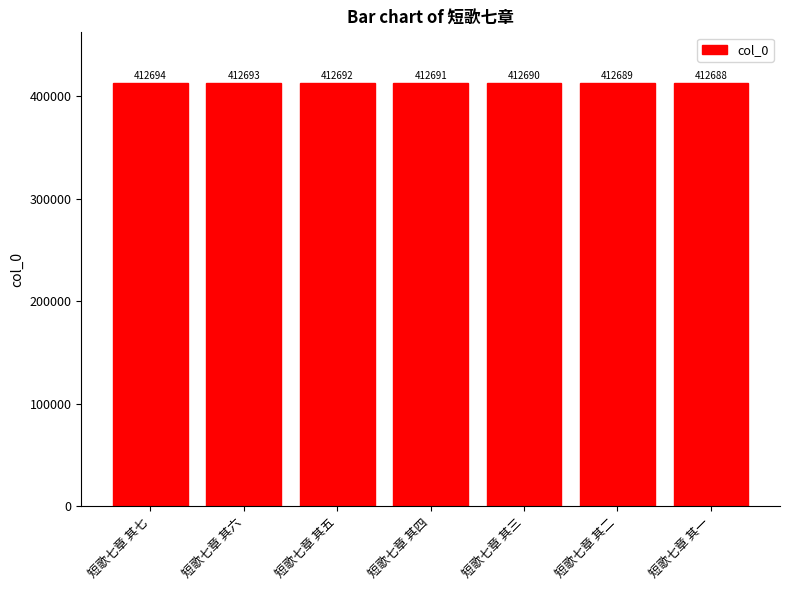

What is the difference between the second highest and minimum values?

5